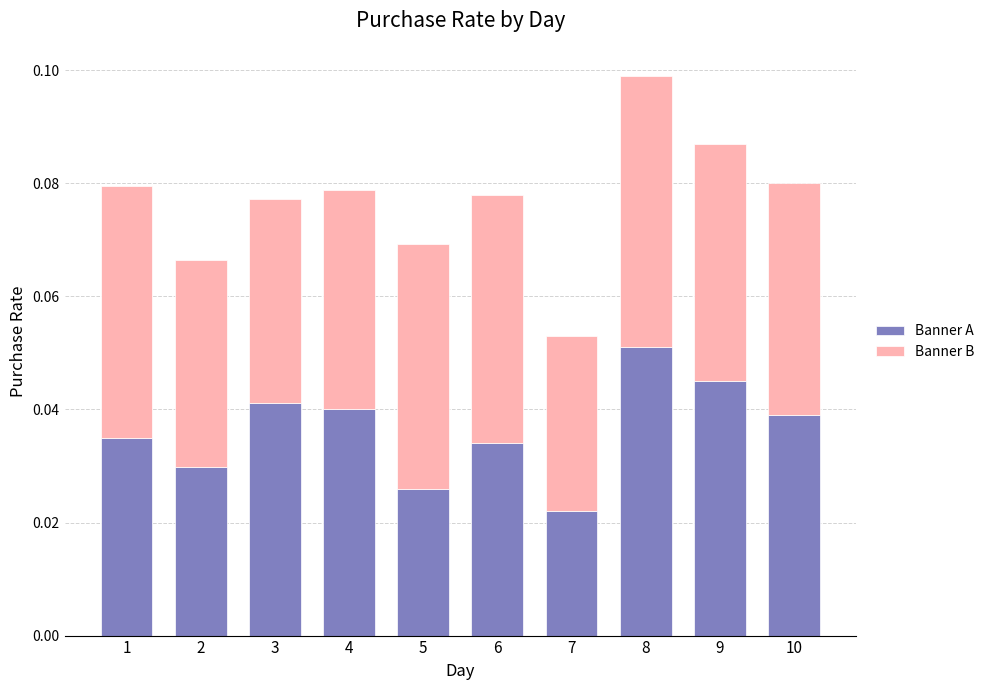

How many series are shown in this chart?

2